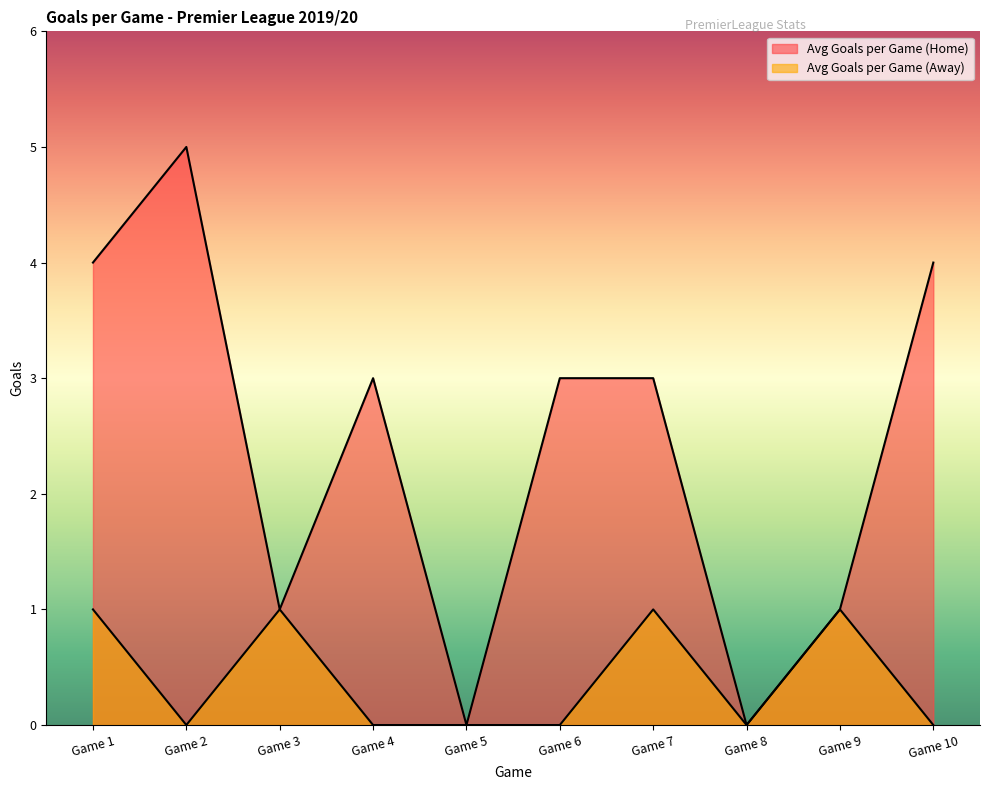

In Avg Goals per Game (Away), how many points are higher than both neighbors (excluding endpoints)?

3